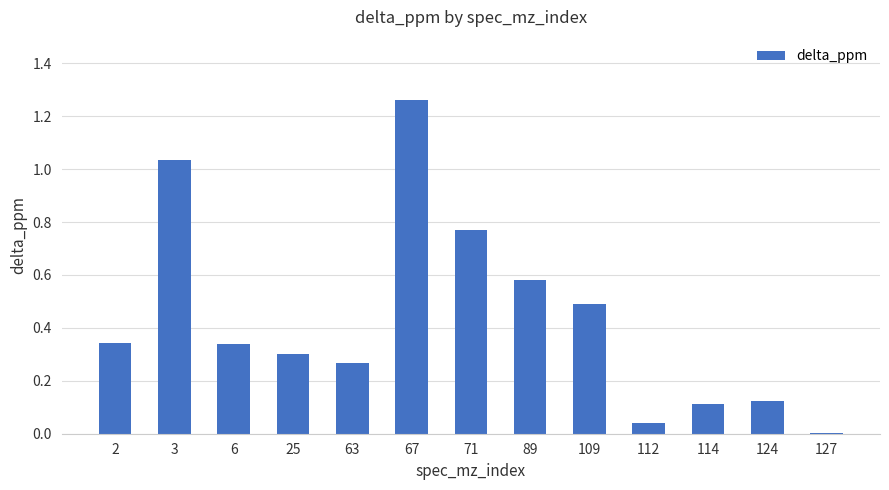

Are the bars grouped side by side (vs. stacked)?

No